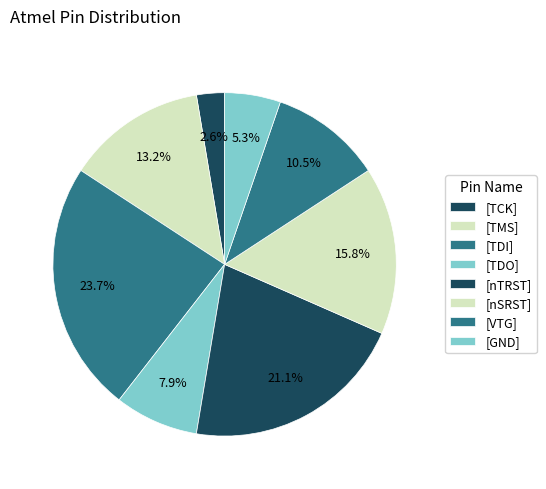

Which slice is the largest?

TDI